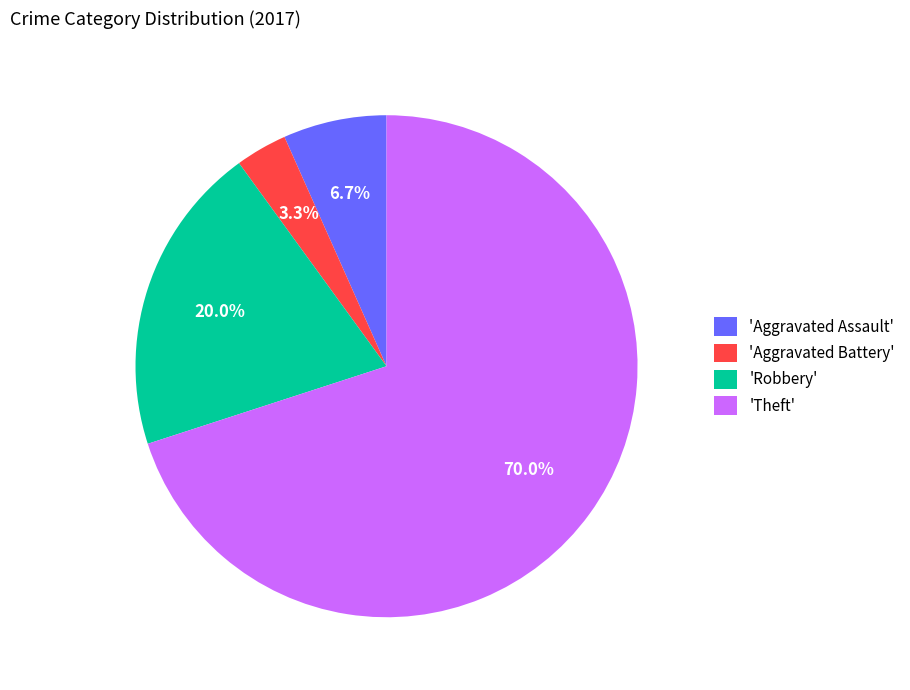

Which category accounts for the majority?

'Theft'